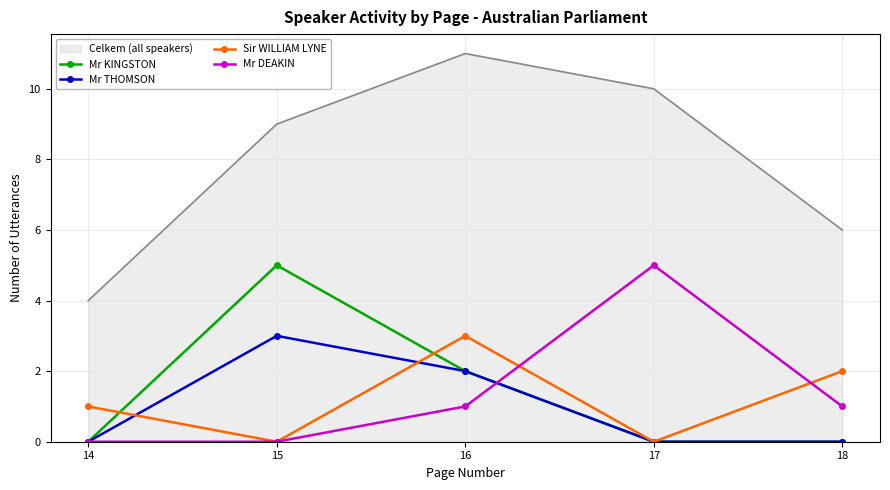

Reading left to right, transcribe all the data shown in this chart.

Celkem (all speakers): 4	9	11	10	6
Mr KINGSTON: 0	5	2	0	0
Mr THOMSON: 0	3	2	0	0
Sir WILLIAM LYNE: 1	0	3	0	2
Mr DEAKIN: 0	0	1	5	1